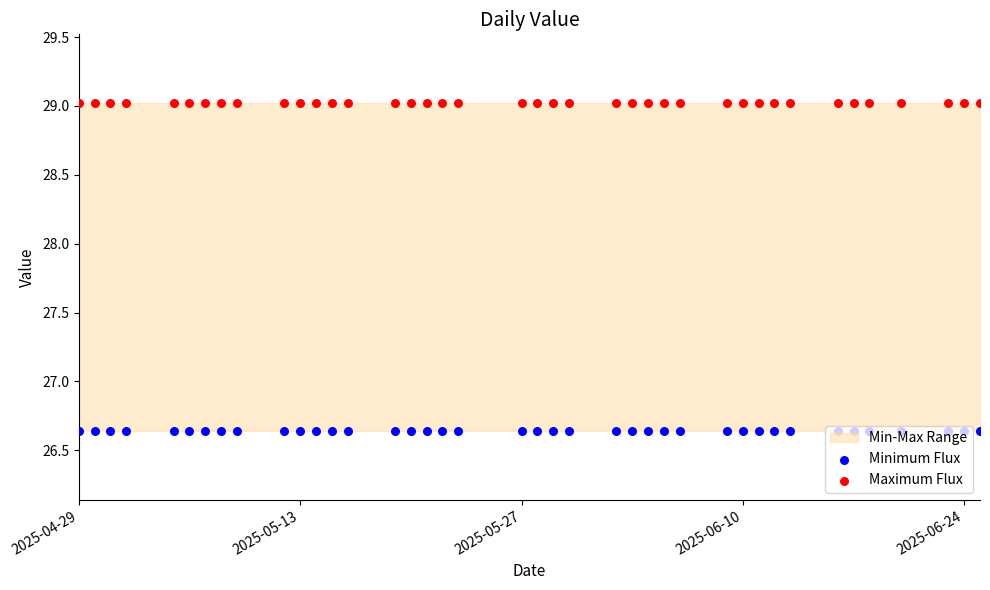

Which series reaches the maximum Y coordinate?

Maximum Flux